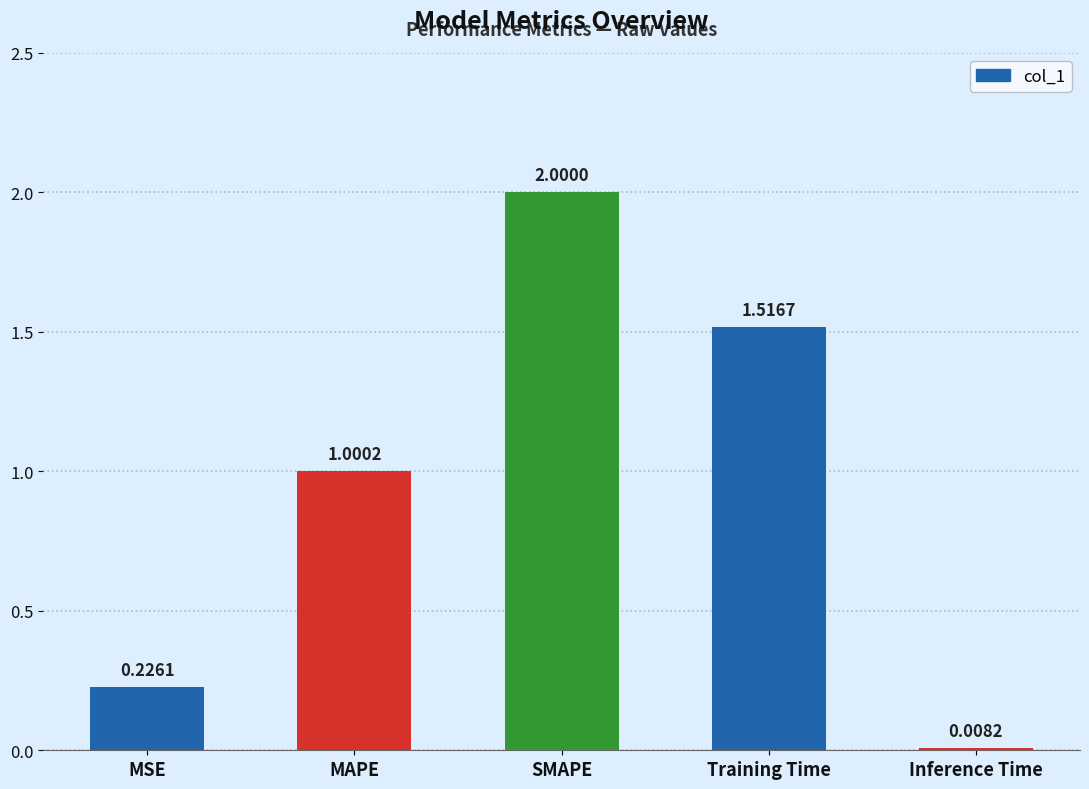

What is the difference between the maximum and minimum values?

2.0